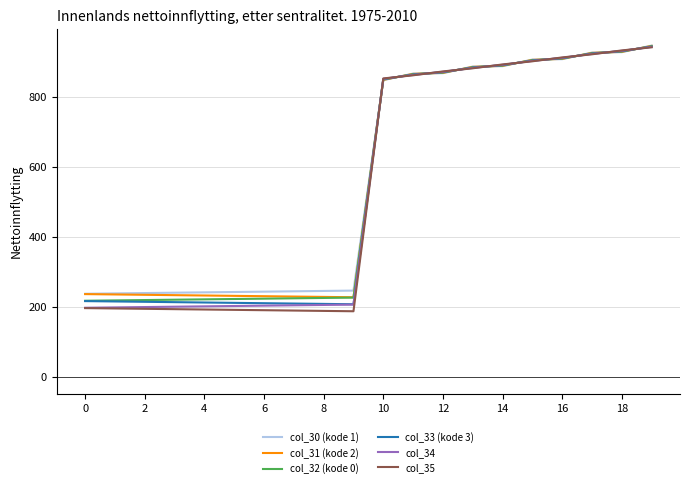

What is the minimum value for col_33 (kode 3)?

208.0